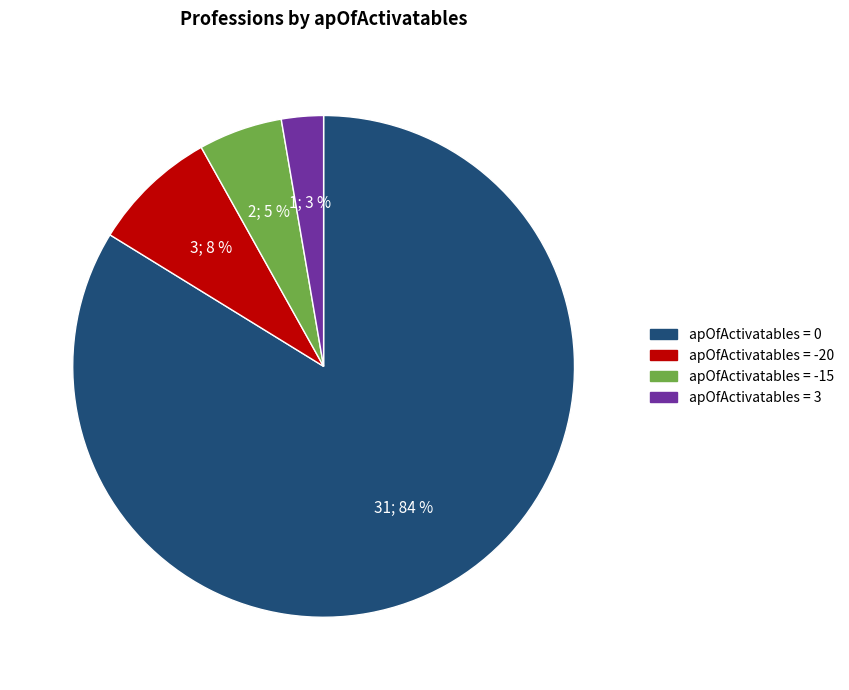

To the nearest percent, what is the average slice percentage?

25%